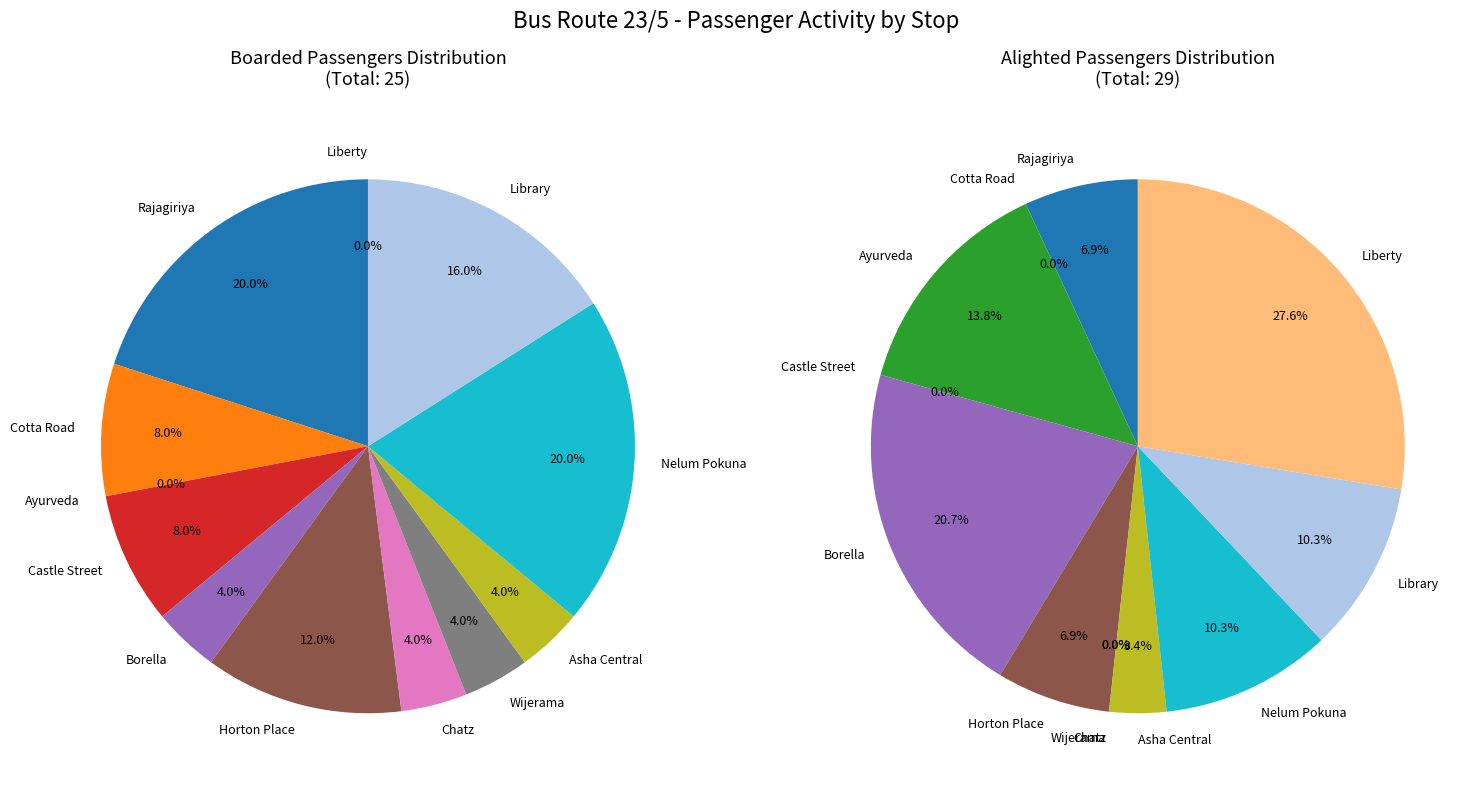

Does 2 account for over 50% of the chart?

No